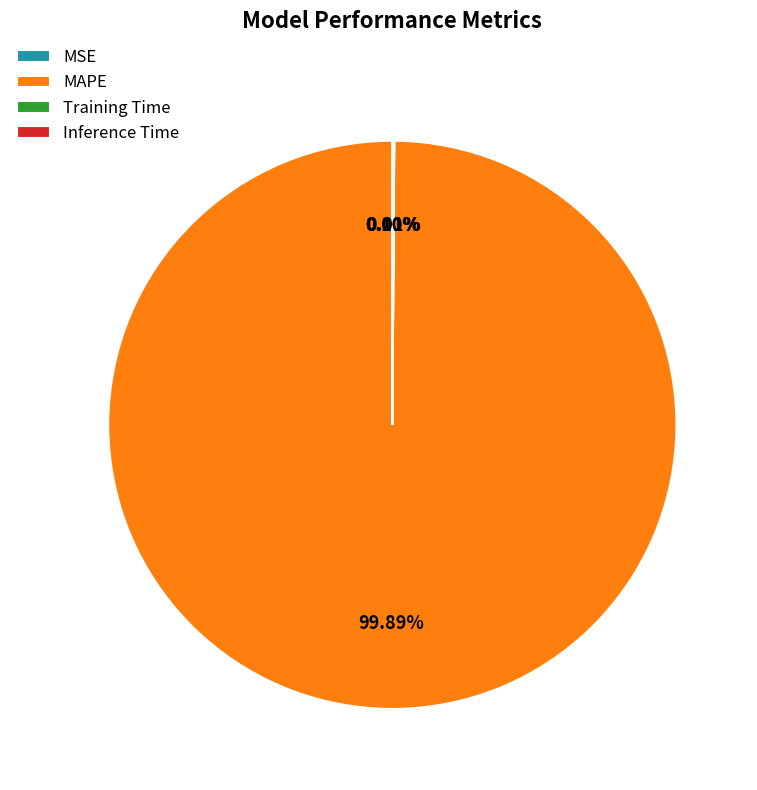

Which slice is the largest?

MAPE